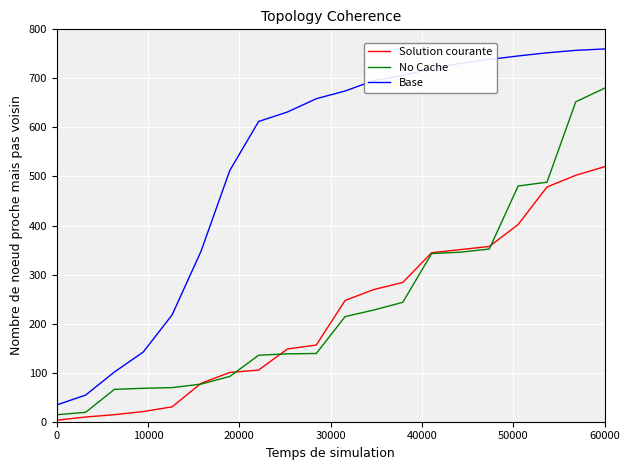

Which series has the widest spread of values?

Base